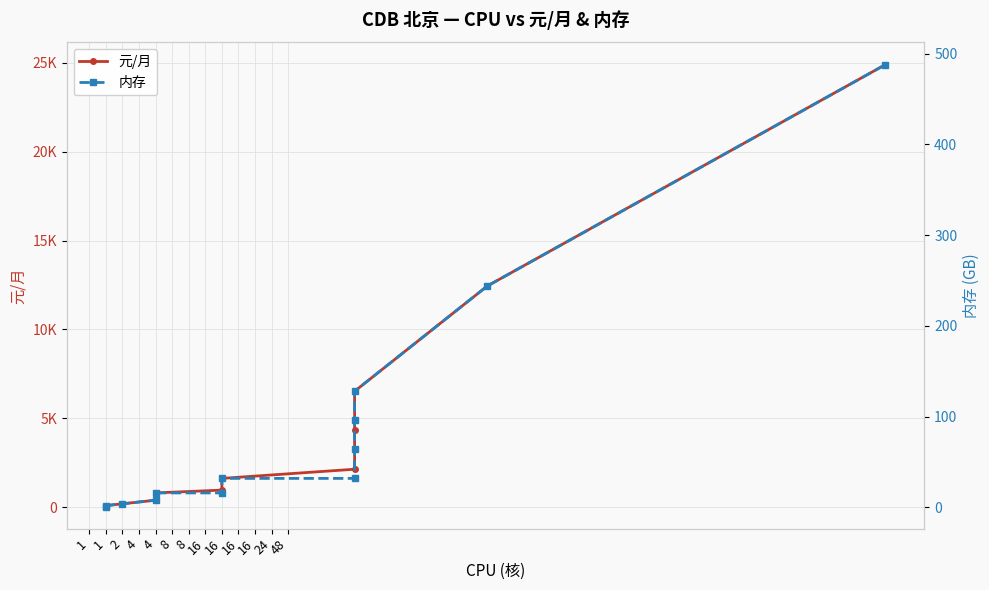

What is the difference between the second highest and minimum values in the 内存 series?

243